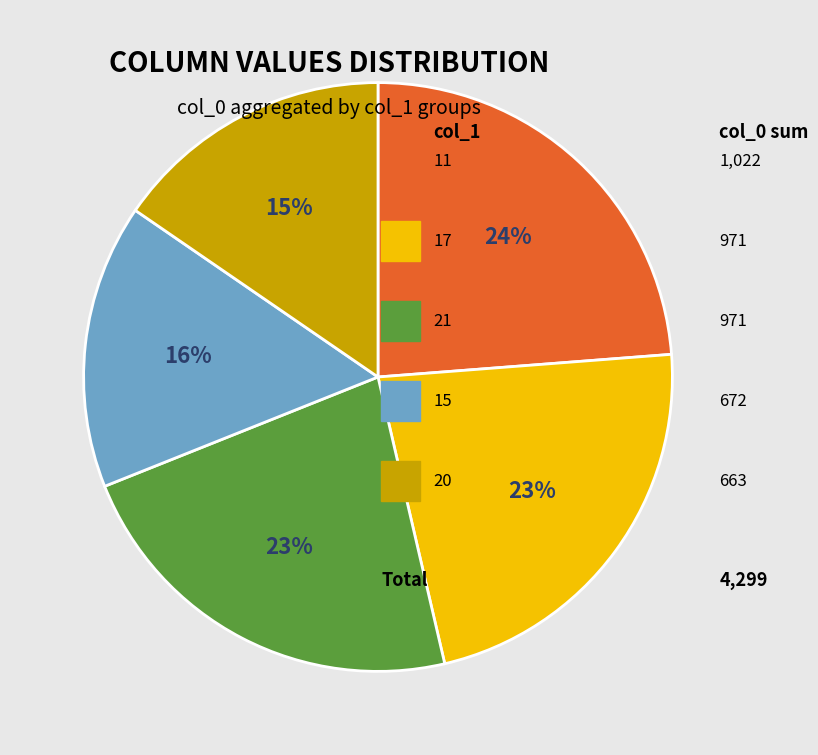

To the nearest percent, what is the average slice percentage?

20%